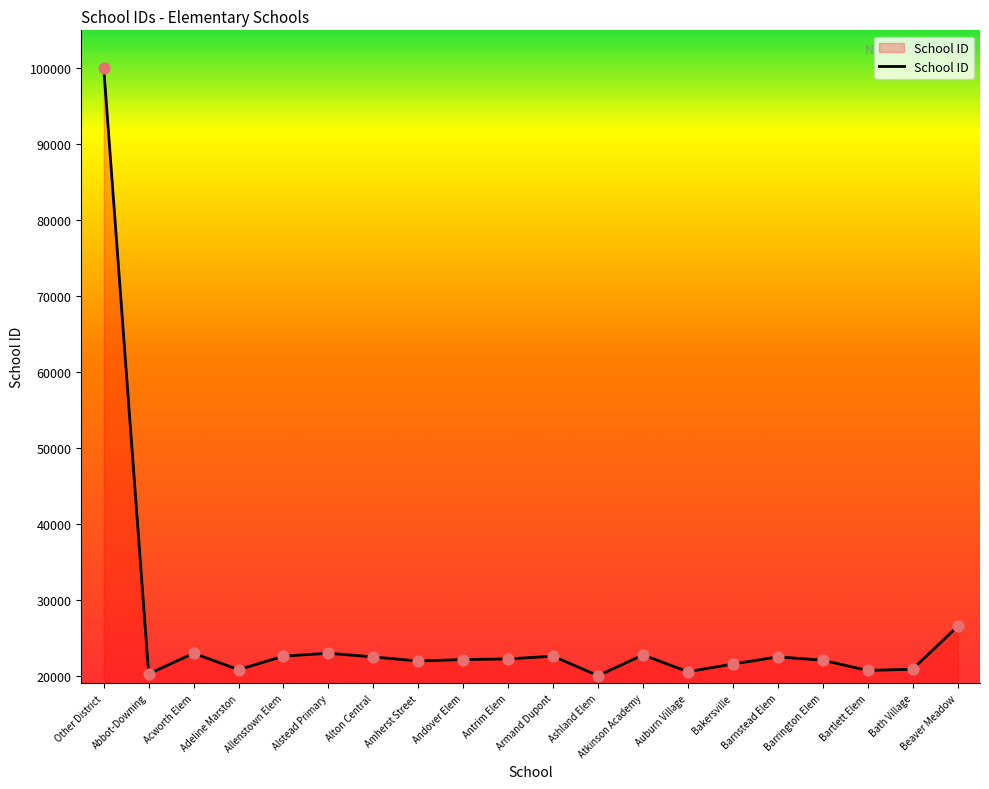

Approximately how many times larger is the value at Andover Elem compared to Bath Village?

1.1